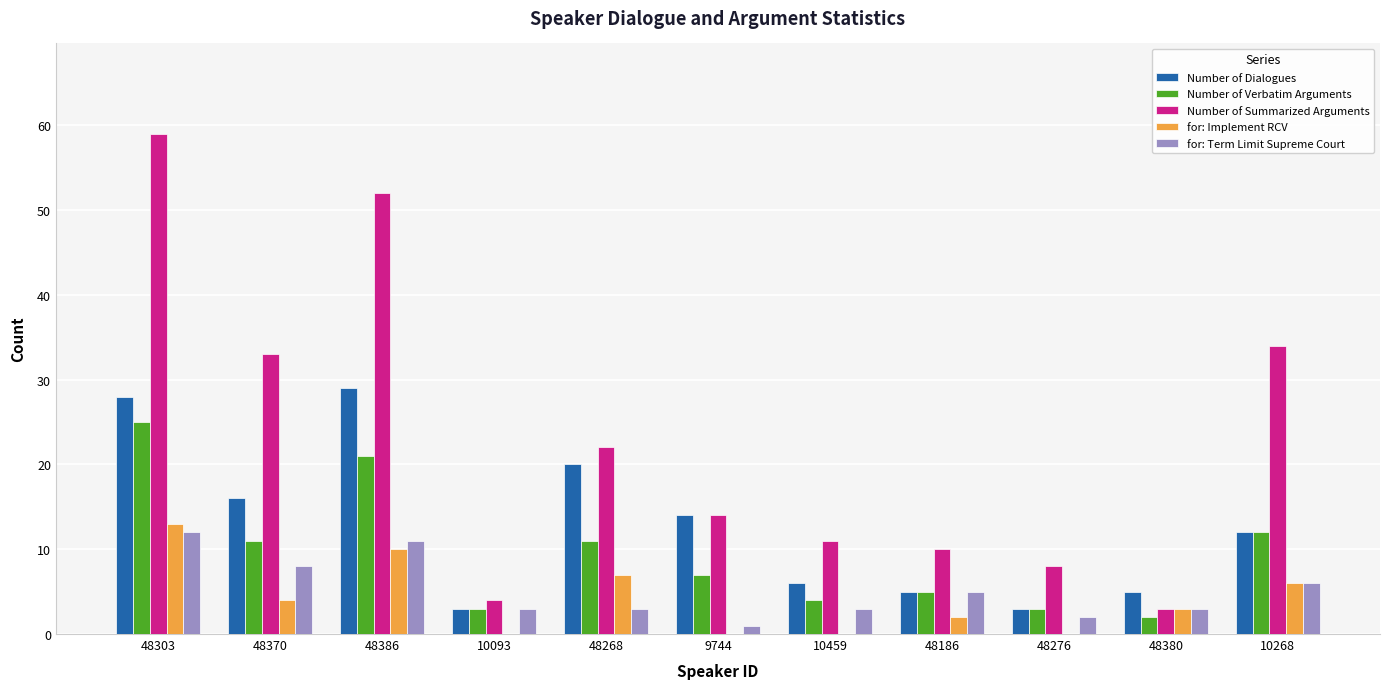

At which label does Number of Verbatim Arguments reach its peak?

48303